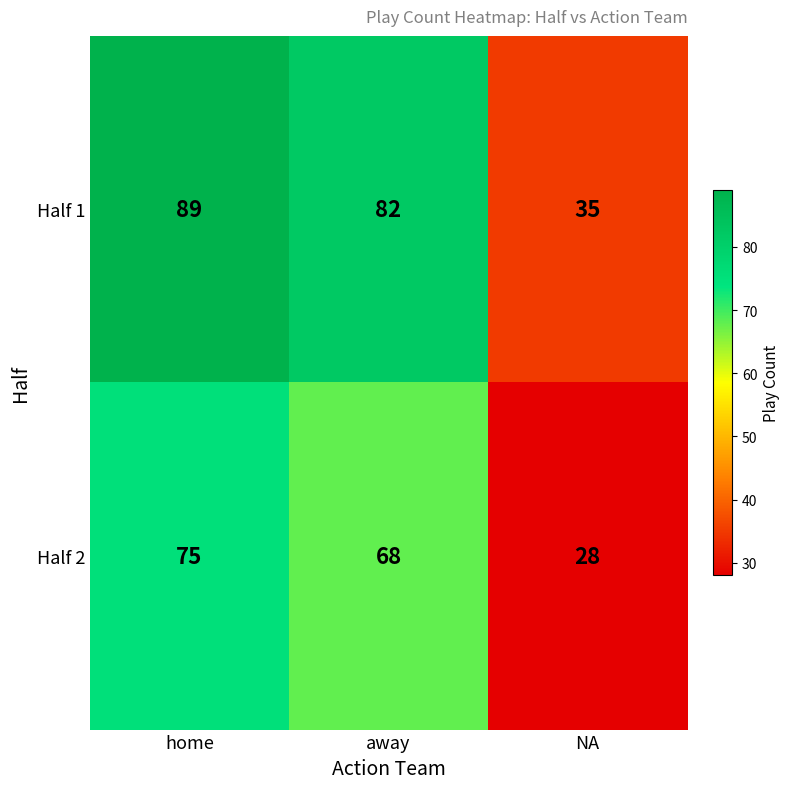

The value of Half 1 at home is 117. True or false?

False